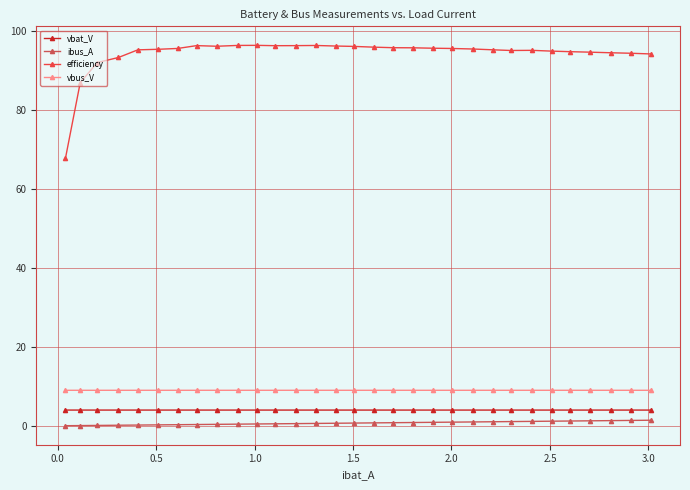

True or false: vbat_V has more than 0 interior local peaks.

True